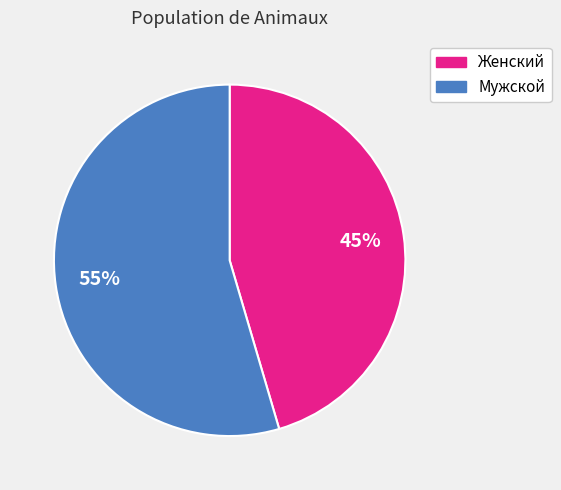

How many slices are in this pie chart?

2